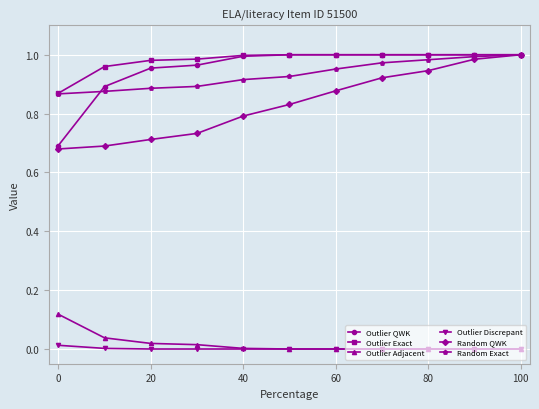

True or false: Outlier Discrepant and Random Exact cross at least once.

False